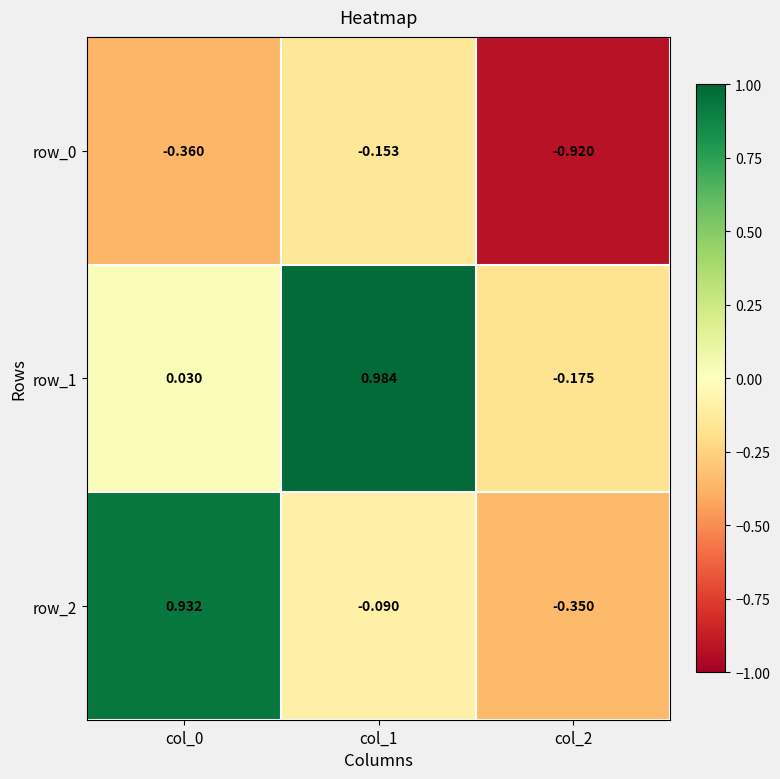

How many data points in row_1 are above 0?

2